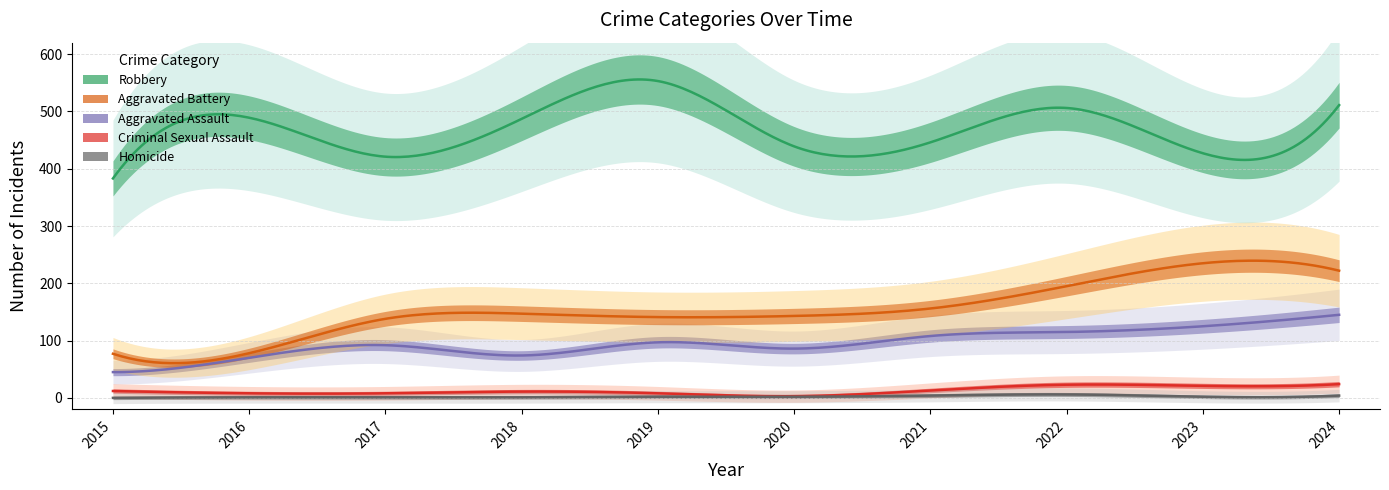

Which category has the lowest value in the Aggravated Battery series?

2015